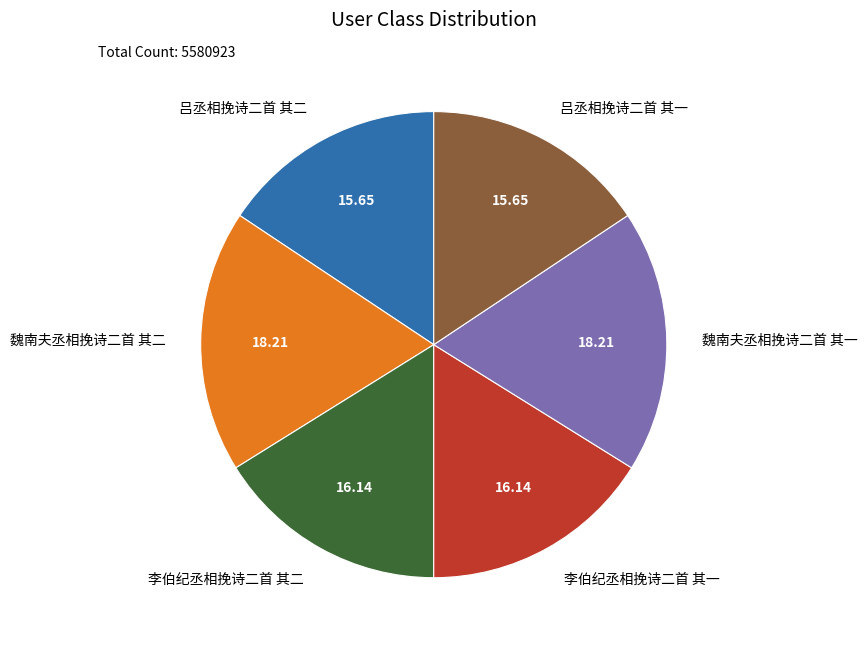

Is it true that 魏南夫丞相挽诗二首 其二 is 18% of the pie?

True